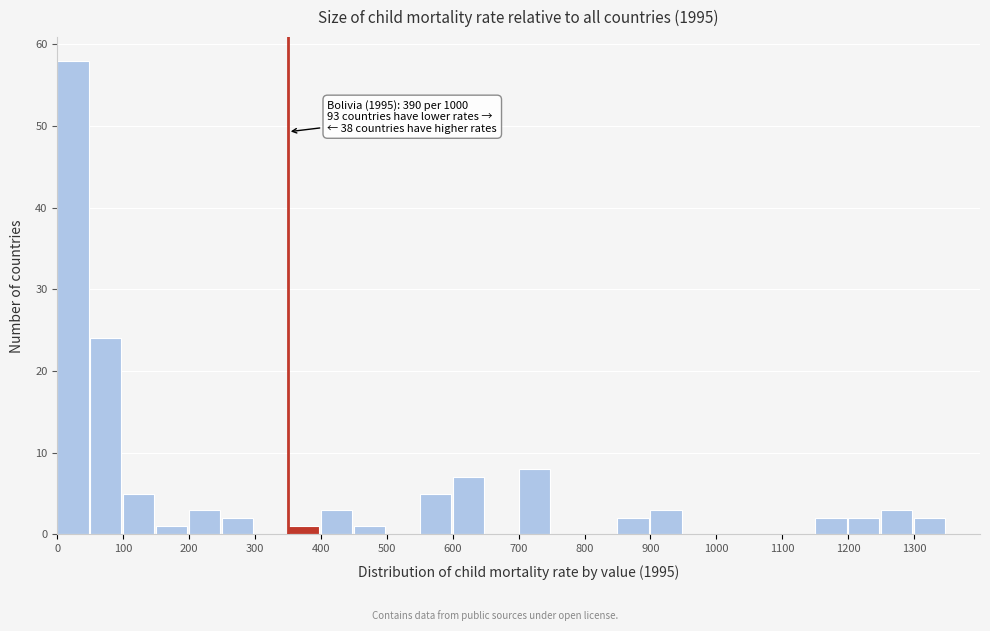

Which range on the x-axis has the tallest bar?

0 to 50